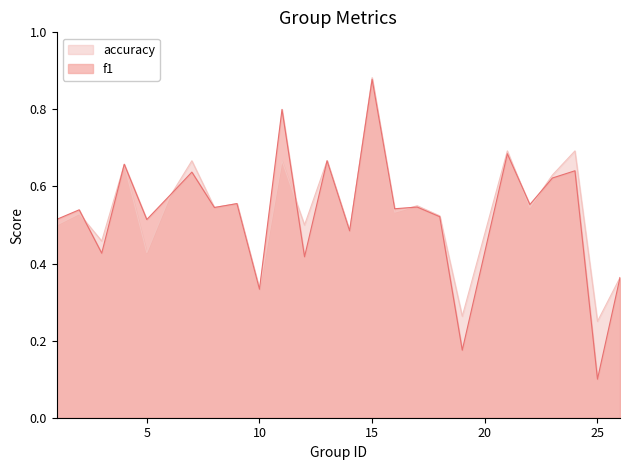

What is the sum of all accuracy values?

13.5